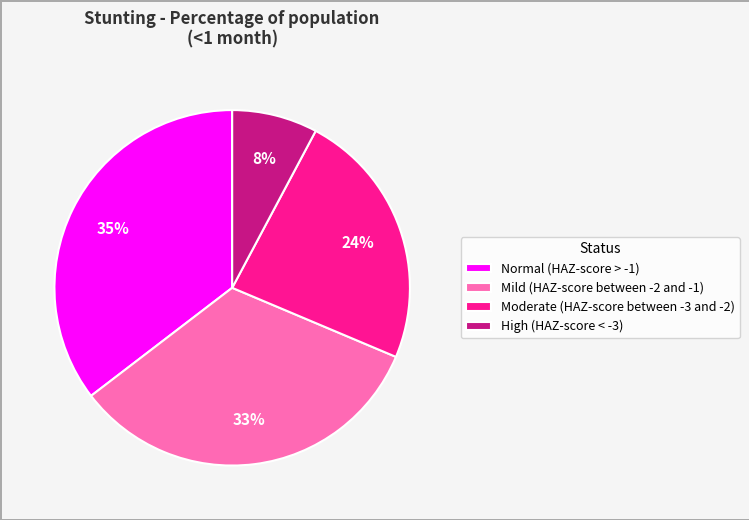

How many segments does this pie chart have?

4